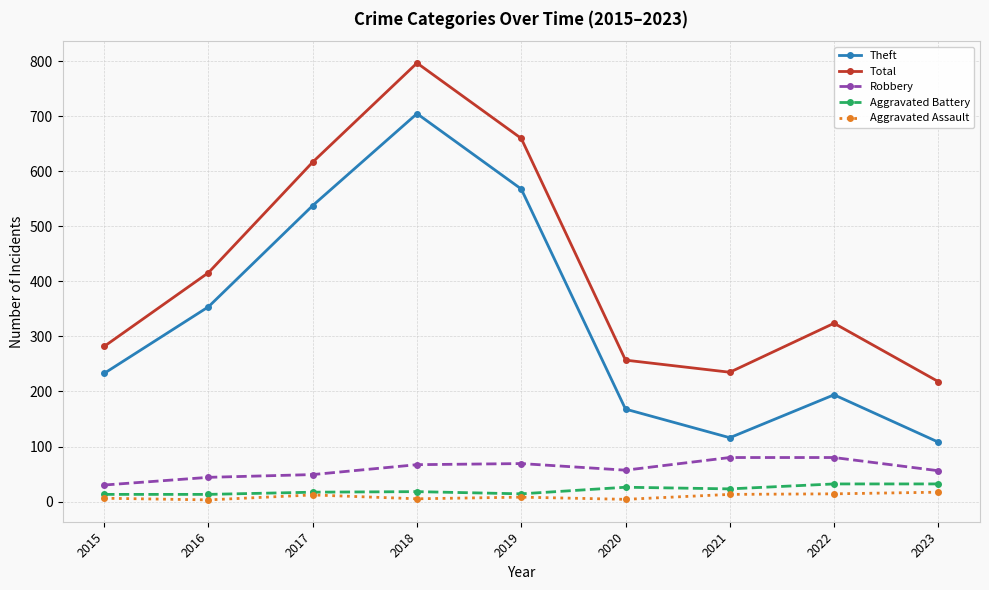

How many data points in Theft are less than 233?

4